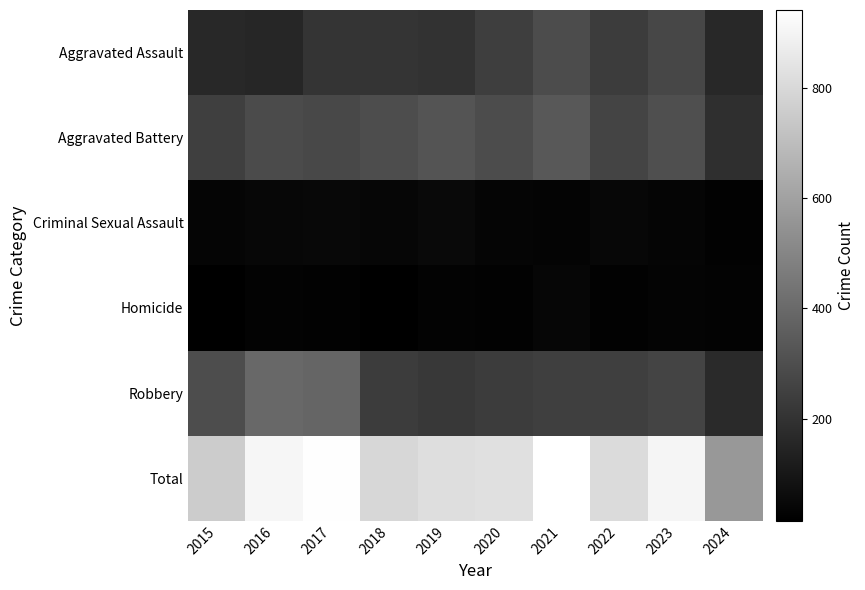

Reading right to left, list all the values displayed in this chart.

Aggravated Assault: 2024=161	2023=273	2022=239	2021=292	2020=242	2019=197	2018=206	2017=207	2016=154	2015=160
Aggravated Battery: 2024=187	2023=302	2022=263	2021=336	2020=293	2019=321	2018=296	2017=277	2016=288	2015=246
Criminal Sexual Assault: 2024=25	2023=34	2022=42	2021=32	2020=36	2019=51	2018=40	2017=47	2016=43	2015=34
Homicide: 2024=26	2023=31	2022=23	2021=37	2020=24	2019=27	2018=15	2017=24	2016=29	2015=17
Robbery: 2024=169	2023=262	2022=243	2021=244	2020=233	2019=224	2018=237	2017=381	2016=394	2015=297
Total: 2024=568	2023=902	2022=810	2021=941	2020=828	2019=820	2018=794	2017=936	2016=908	2015=754